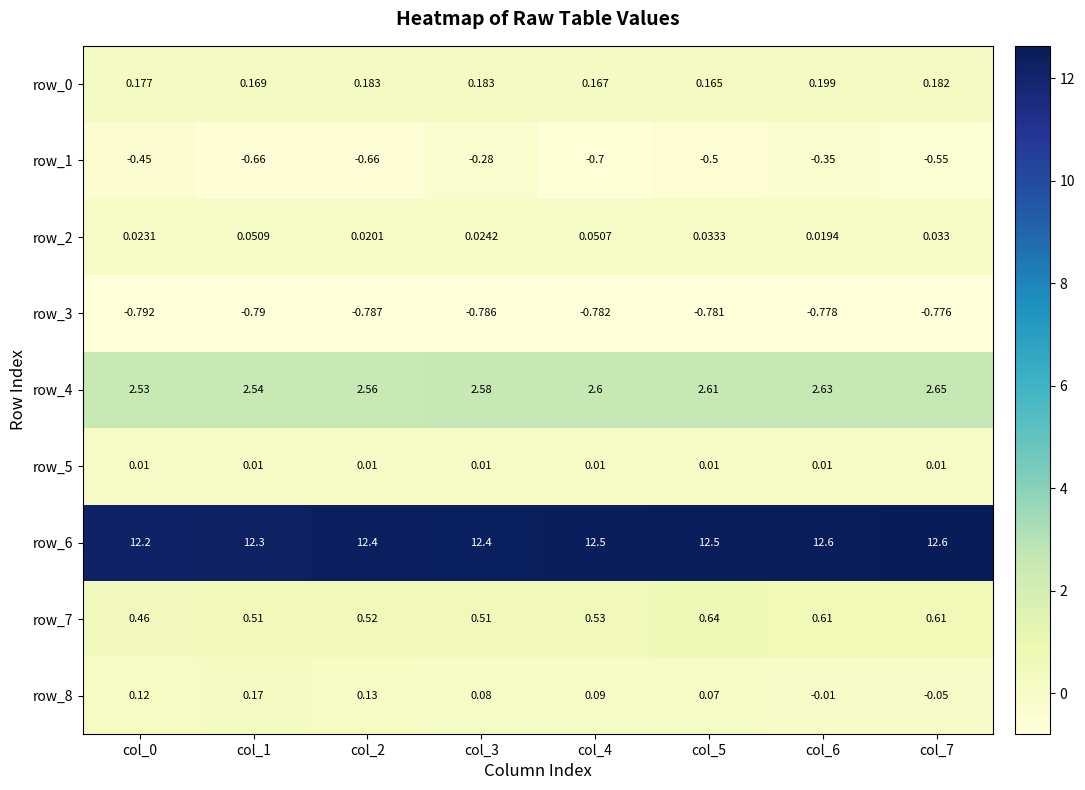

Is the value of row_8 at col_1 greater than the value of row_0 at col_1?

Yes